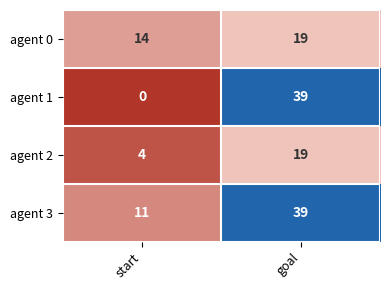

At which label does agent 3 reach its peak?

goal